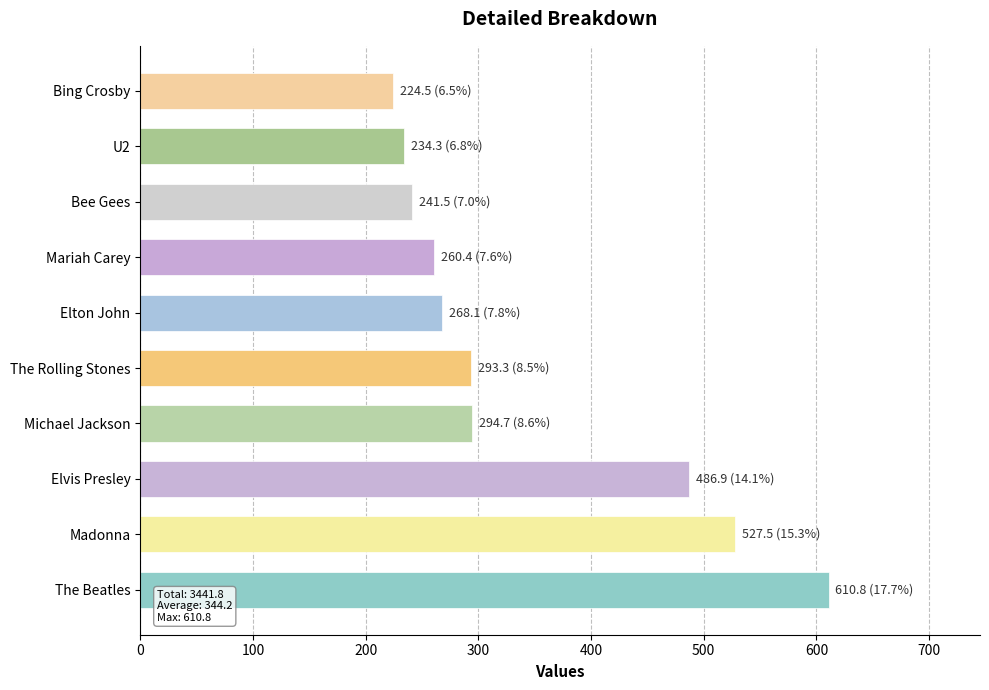

Which label corresponds to the largest value in the chart?

The Beatles